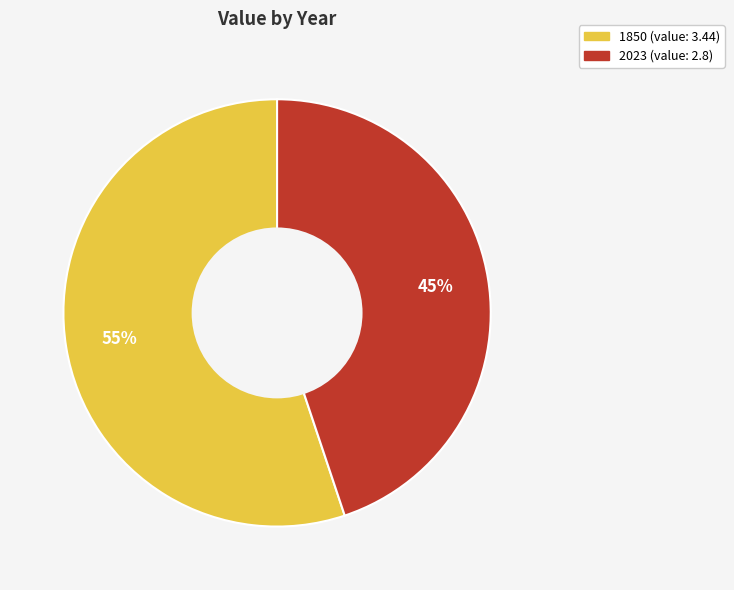

To the nearest percent, what is the difference between the 2023 and 1850 slice percentages?

10%